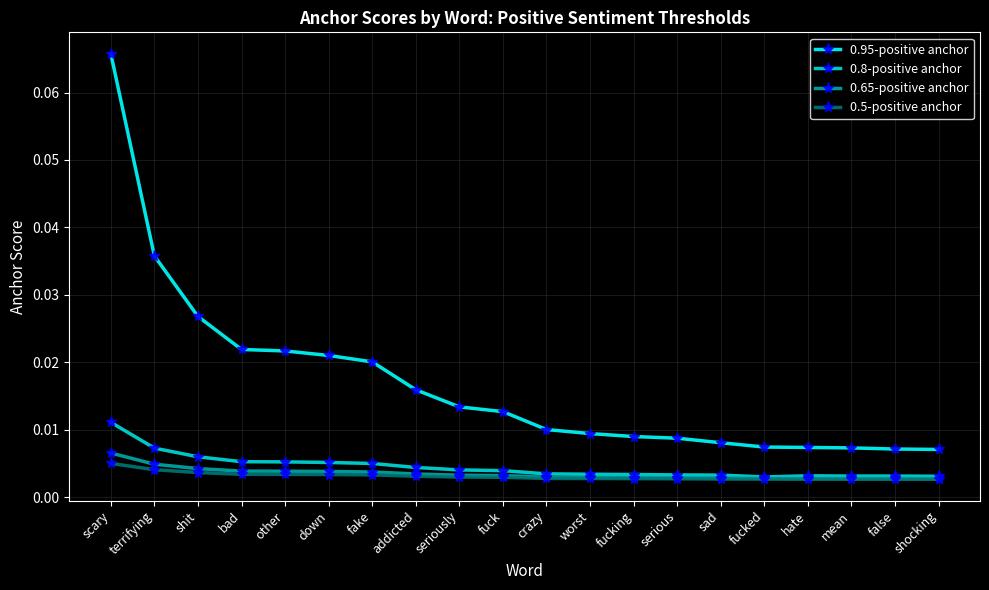

What is the label of the 14th point from the left?

serious